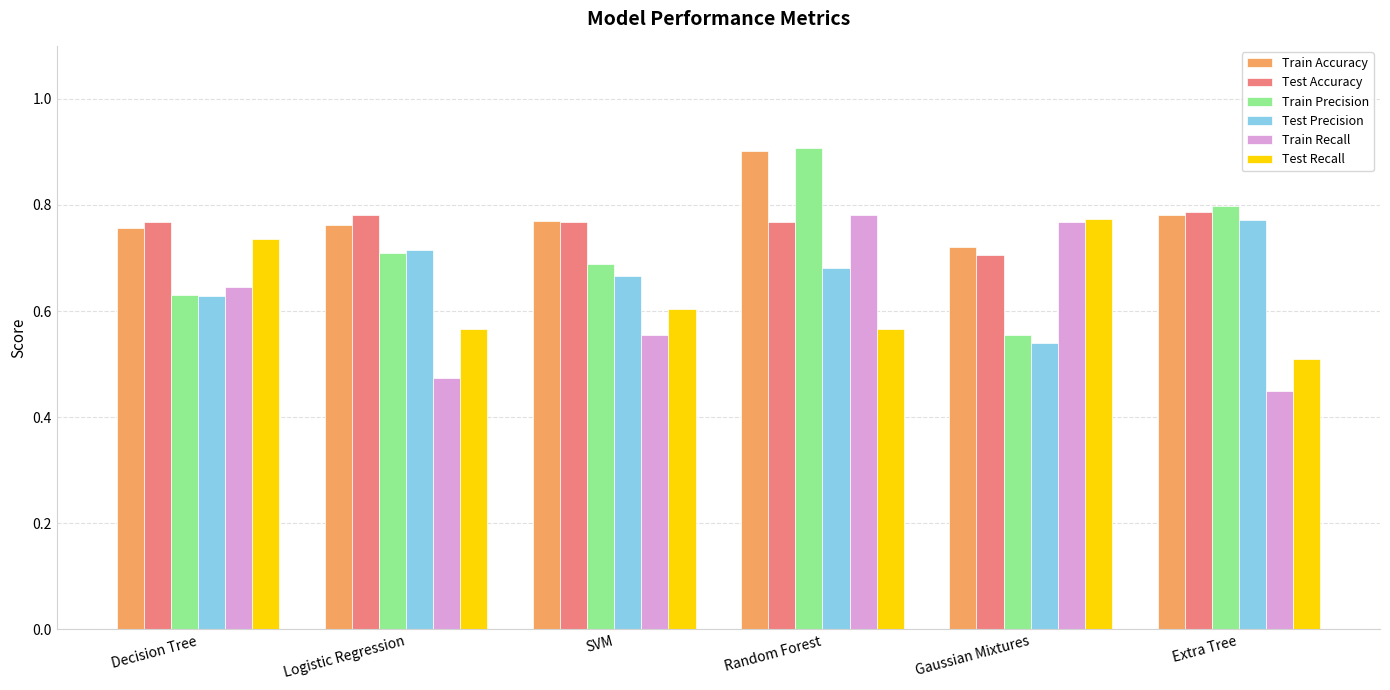

What is the total value across all series at Decision Tree?

4.2